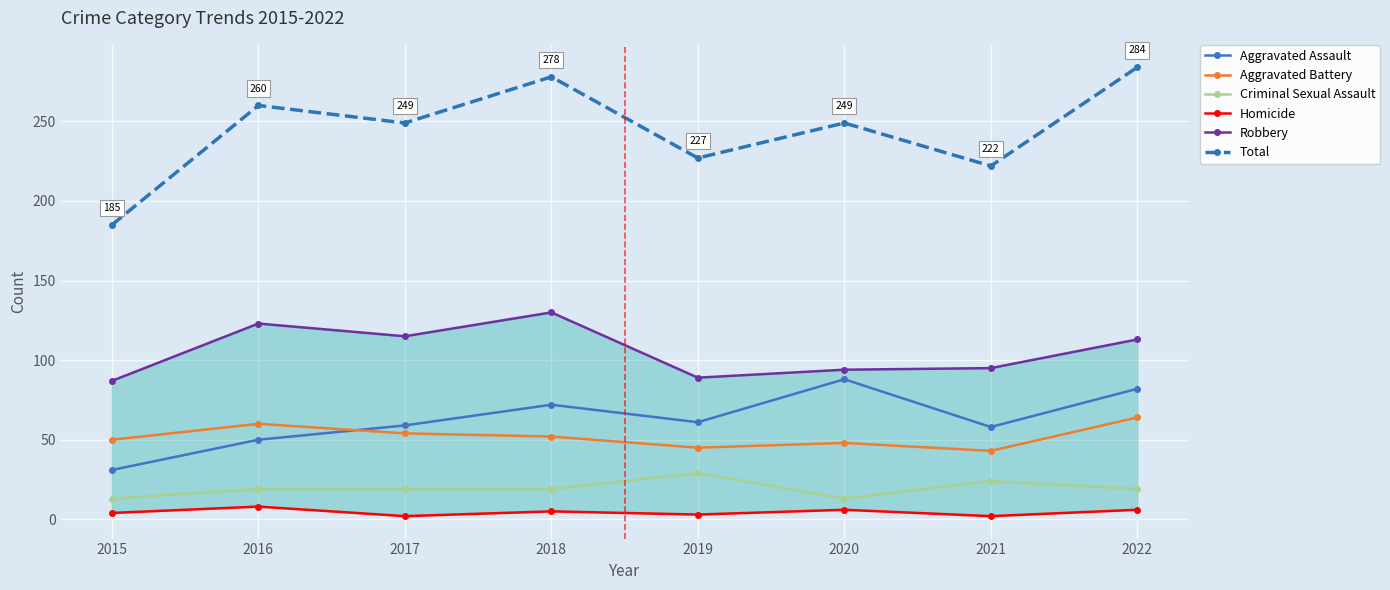

True or false: Robbery has more than 0 interior local peaks.

True